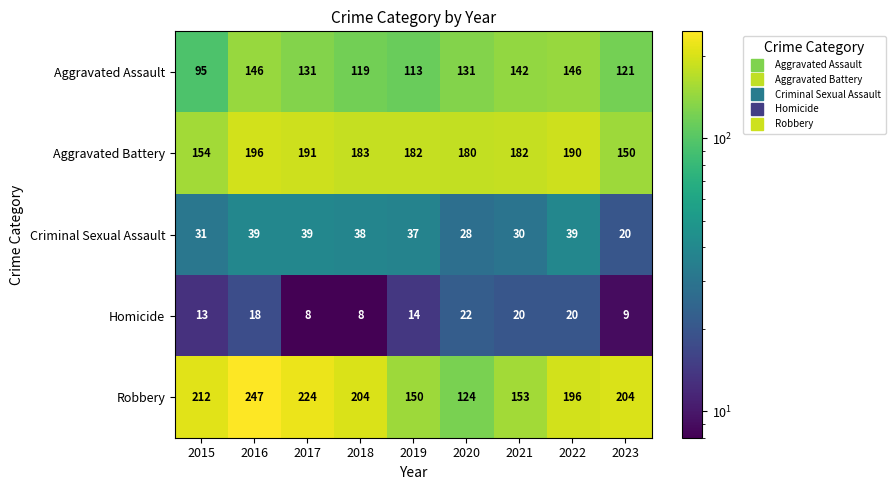

At how many categories does at least one series exceed 162?

9